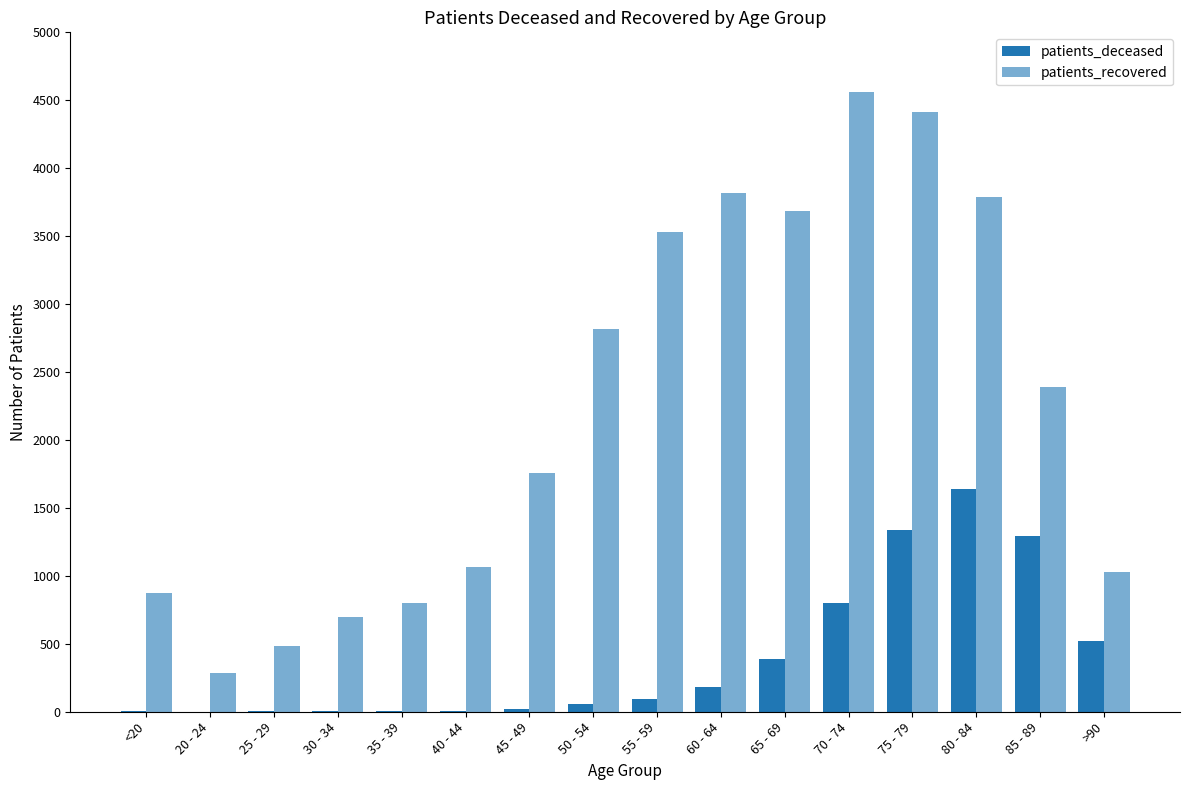

Reading right to left, extract all data points from this chart.

patients_deceased: >90=519	85 - 89=1292	80 - 84=1642	75 - 79=1336	70 - 74=798	65 - 69=389	60 - 64=185	55 - 59=92	50 - 54=58	45 - 49=21	40 - 44=8	35 - 39=8	30 - 34=5	25 - 29=2	20 - 24=1	<20=4
patients_recovered: >90=1030	85 - 89=2390	80 - 84=3787	75 - 79=4413	70 - 74=4564	65 - 69=3683	60 - 64=3820	55 - 59=3528	50 - 54=2814	45 - 49=1759	40 - 44=1063	35 - 39=797	30 - 34=694	25 - 29=485	20 - 24=288	<20=874